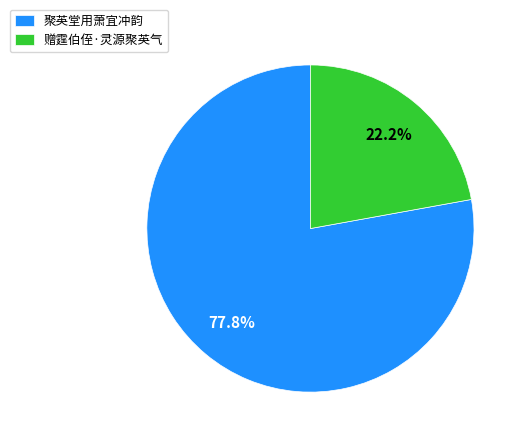

Is there a majority slice in this chart?

Yes